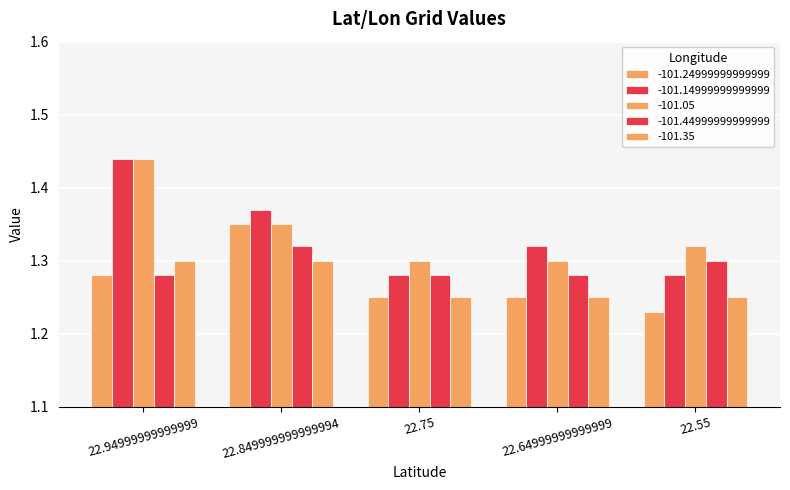

What is the label of the 1st bar from the right?

22.55